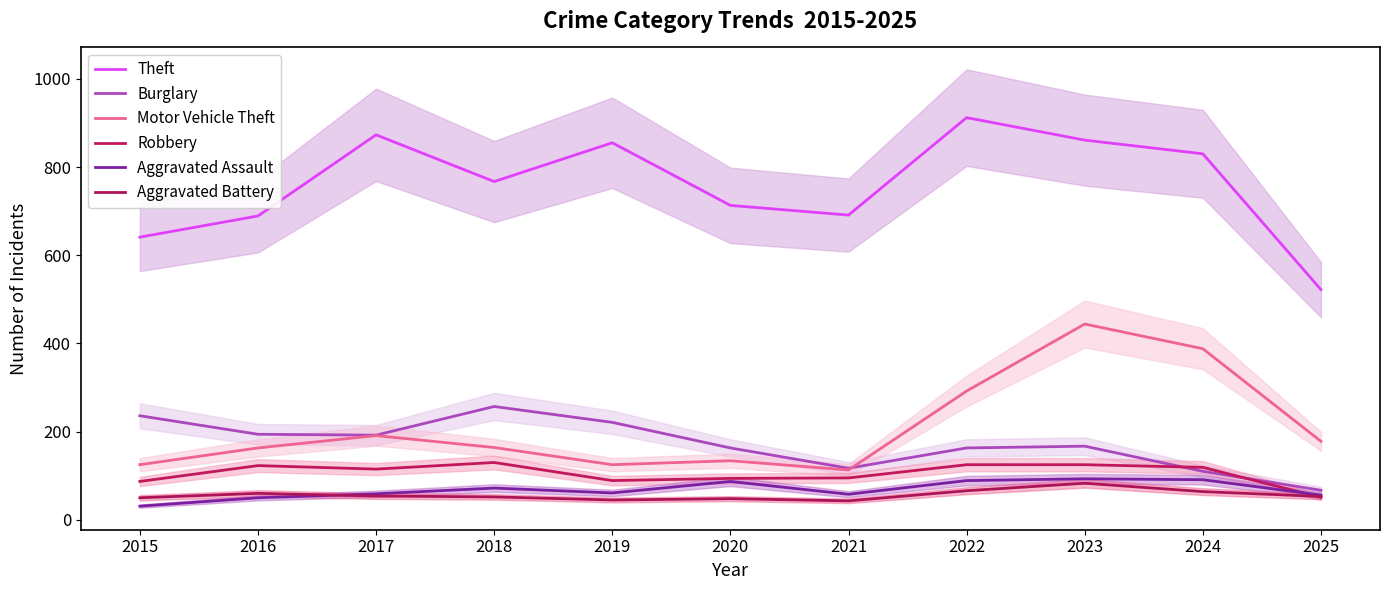

What are all the series names shown in the legend?

Theft, Burglary, Motor Vehicle Theft, Robbery, Aggravated Assault, Aggravated Battery